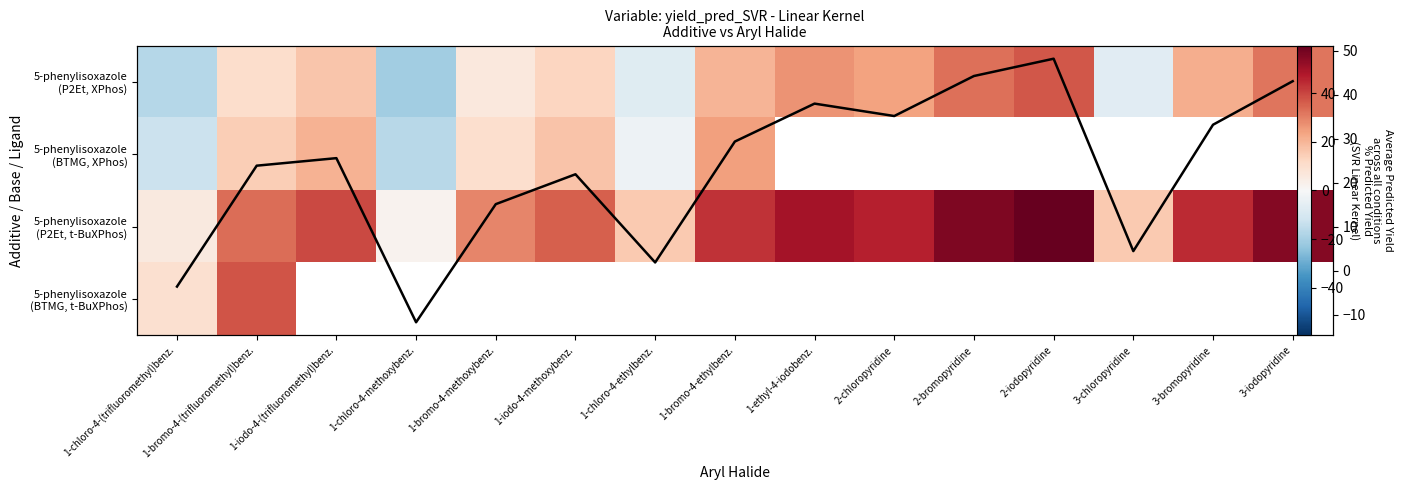

Which has a higher value, 1-chloro-4-ethylbenz. or 2-iodopyridine?

2-iodopyridine